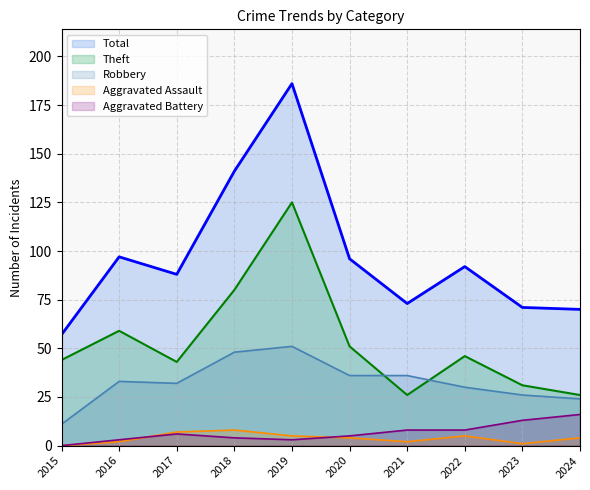

In Aggravated Assault, how many points are higher than both neighbors (excluding endpoints)?

2